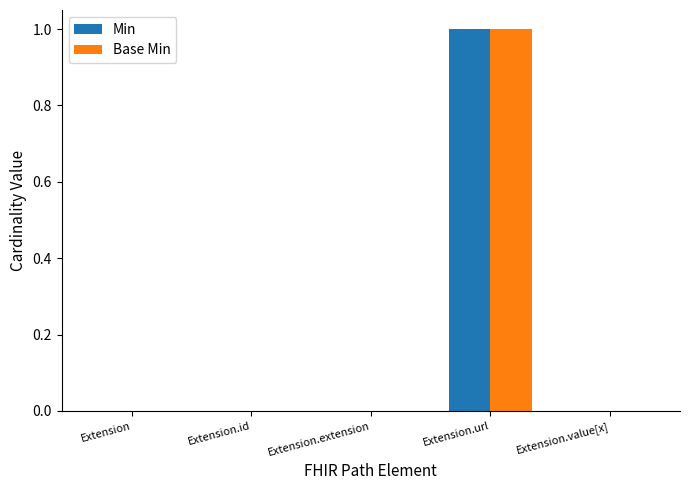

Reading right to left, transcribe all the data shown in this chart.

Min: Extension.value[x]=0	Extension.url=1	Extension.extension=0	Extension.id=0	Extension=0
Base Min: Extension.value[x]=0	Extension.url=1	Extension.extension=0	Extension.id=0	Extension=0